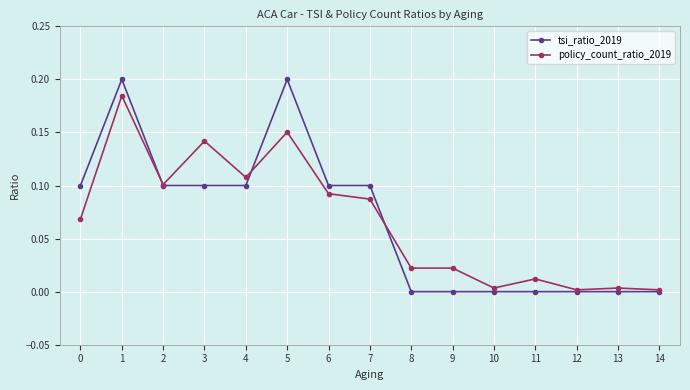

Between 1 and 11, which series saw the biggest shift?

tsi_ratio_2019